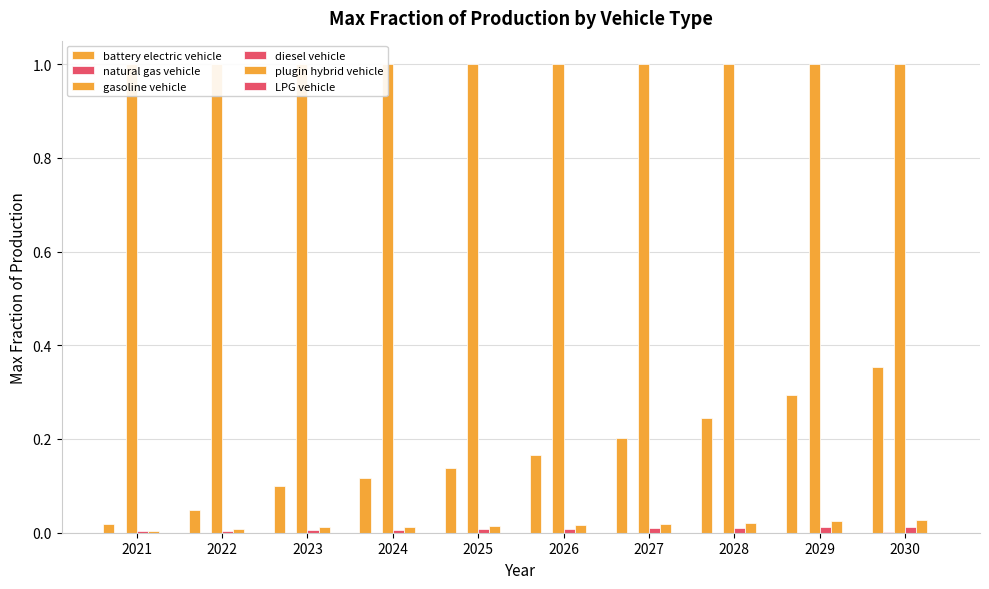

Rank the categories by battery electric vehicle value from highest to lowest.

2030, 2029, 2028, 2027, 2026, 2025, 2024, 2023, 2022, 2021